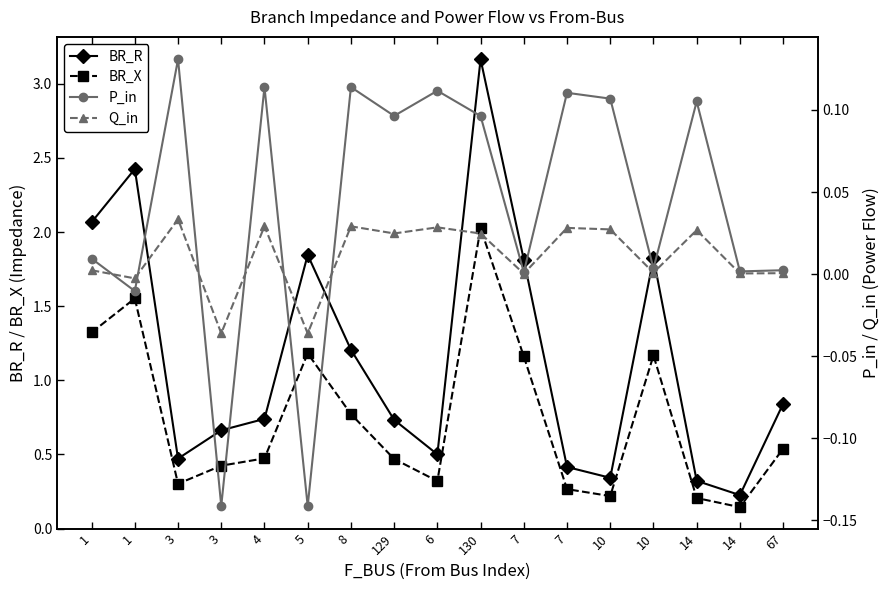

At which category is the sum across all series the highest?

130